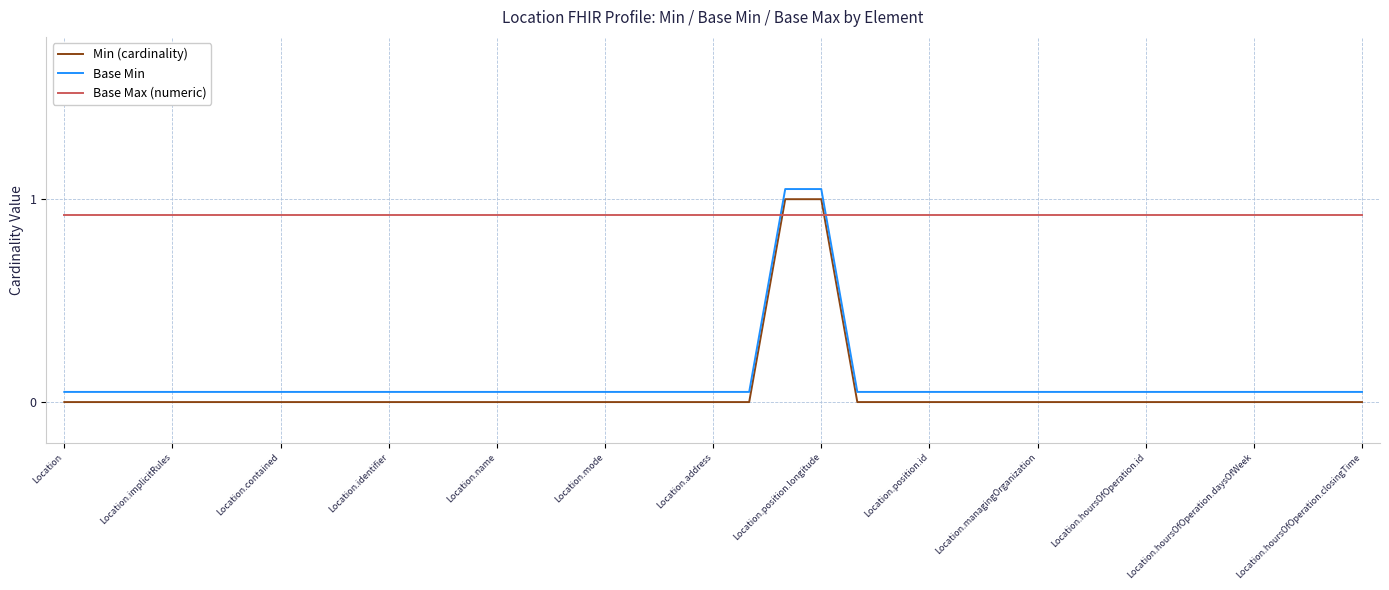

Reading left to right, what are all the values shown in this chart?

Min (cardinality): 0.0	0.0	0.0	0.0	0.0	0.0	0.0	0.0	0.0	0.0	0.0	0.0	0.0	0.0	0.0	0.0	0.0	0.0	0.0	0.0	1.0	1.0	0.0	0.0	0.0	0.0	0.0	0.0	0.0	0.0	0.0	0.0	0.0	0.0	0.0	0.0	0.0
Base Min: 0.1	0.1	0.1	0.1	0.1	0.1	0.1	0.1	0.1	0.1	0.1	0.1	0.1	0.1	0.1	0.1	0.1	0.1	0.1	0.1	1.1	1.1	0.1	0.1	0.1	0.1	0.1	0.1	0.1	0.1	0.1	0.1	0.1	0.1	0.1	0.1	0.1
Base Max (numeric): 0.9	0.9	0.9	0.9	0.9	0.9	0.9	0.9	0.9	0.9	0.9	0.9	0.9	0.9	0.9	0.9	0.9	0.9	0.9	0.9	0.9	0.9	0.9	0.9	0.9	0.9	0.9	0.9	0.9	0.9	0.9	0.9	0.9	0.9	0.9	0.9	0.9